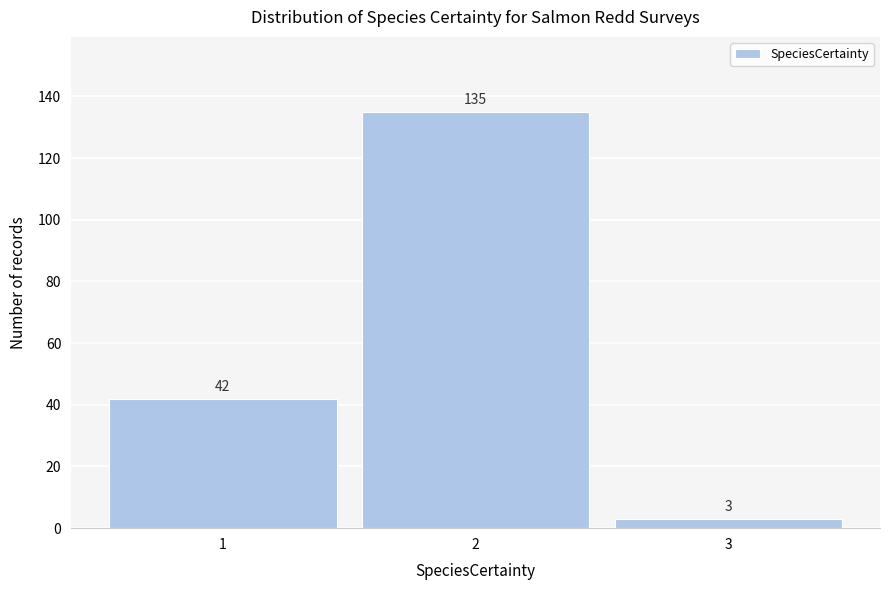

Reading left to right, what are all the values shown in this chart?

1=42	2=135	3=3